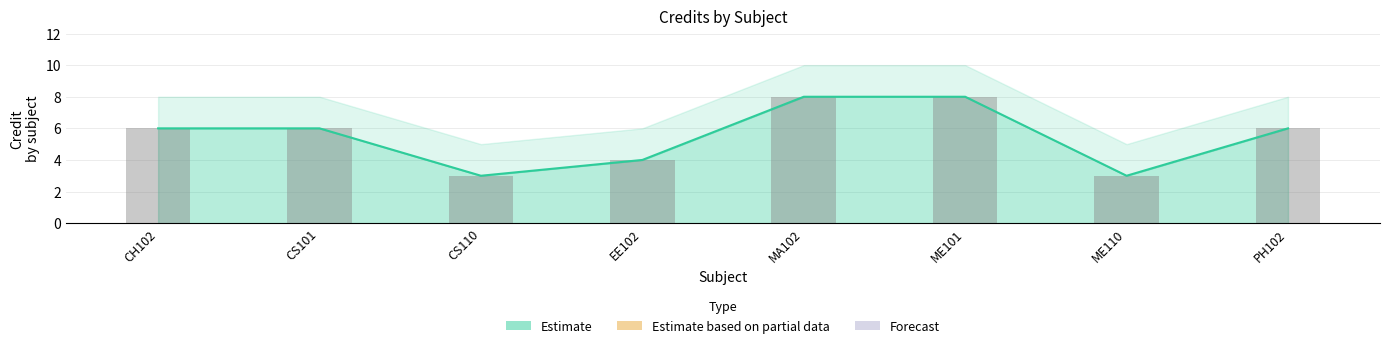

What position from the left is CH102?

1